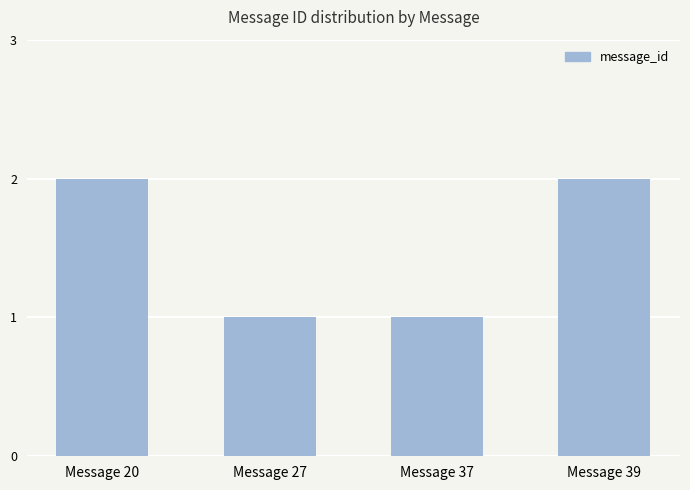

The chart shows a value of 0 at Message 27. True or false?

False